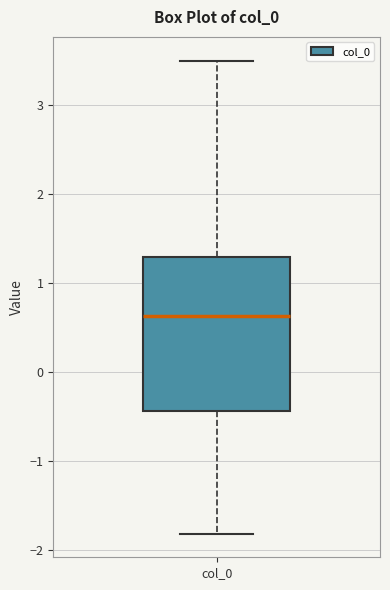

Where is the lower edge of the box for col_0 on the y-axis? The values are not printed on the chart, so give them approximately, as read against the axis.

-0.4